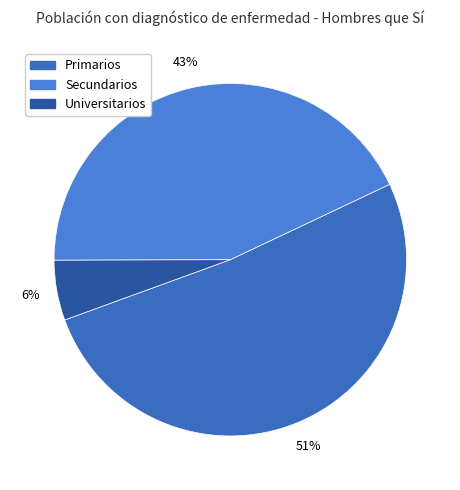

What is the change in value from Primarios to Universitarios?

-30561